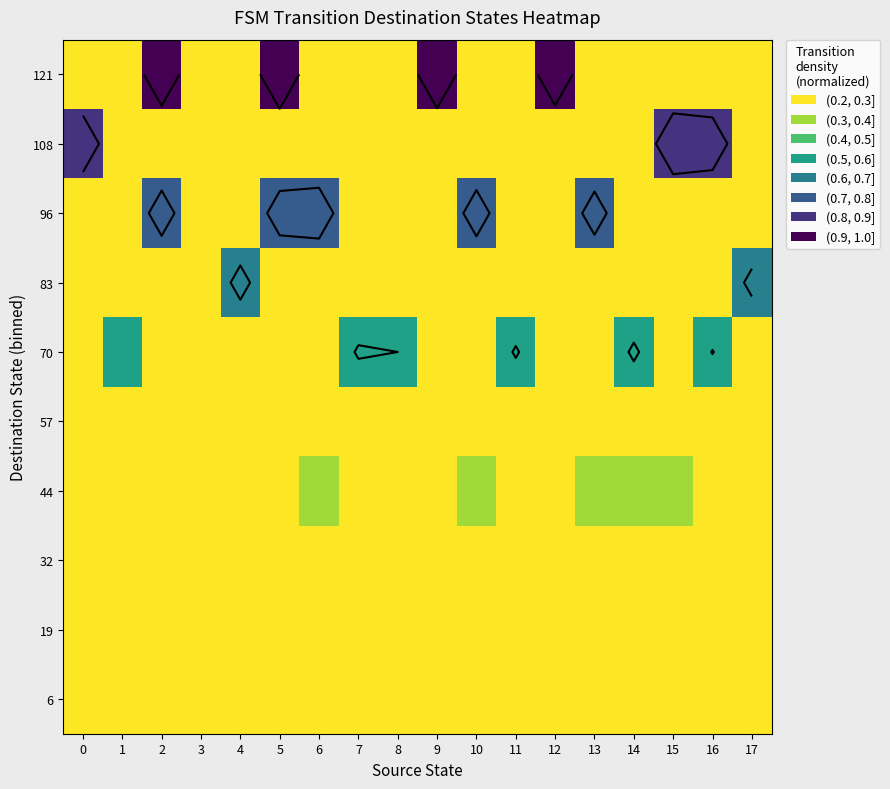

Which has a higher value, 12 or 9?

12